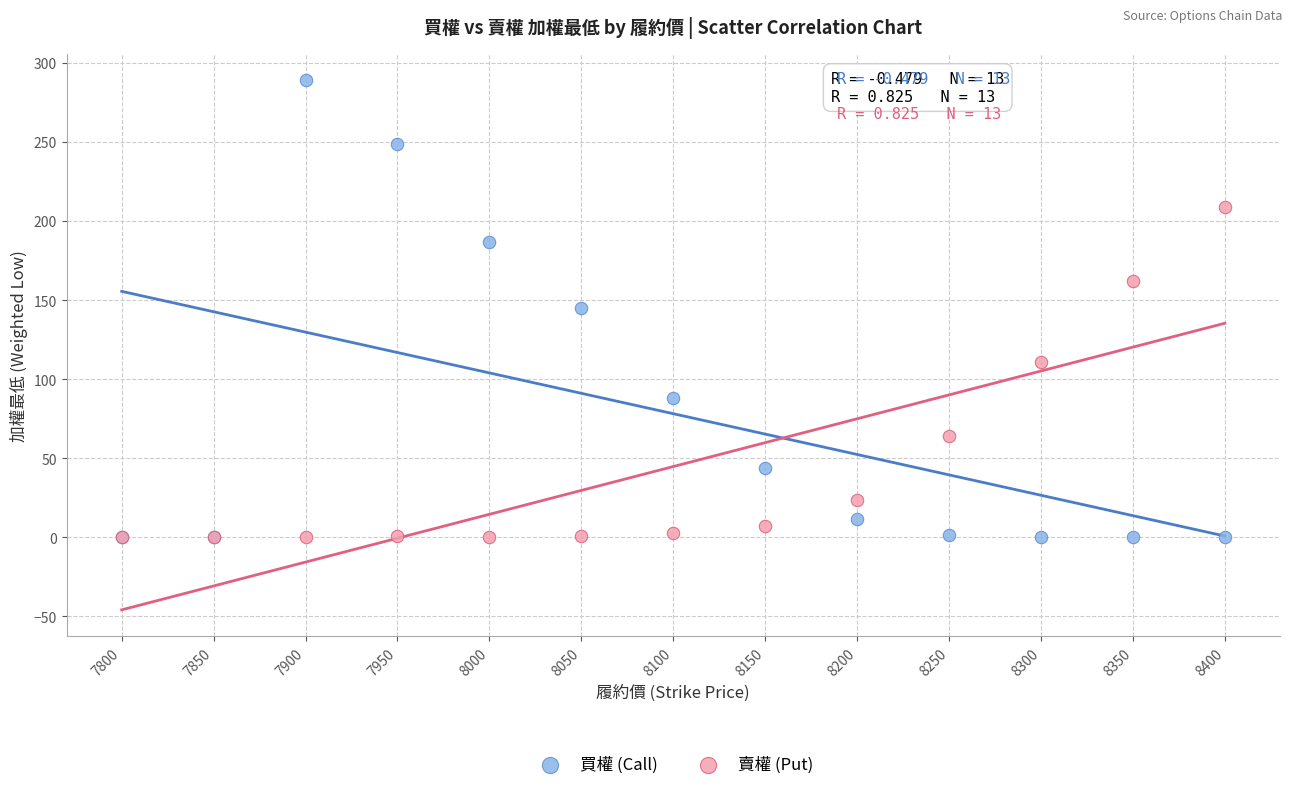

What are all the series names shown in the legend?

買權 (Call), 賣權 (Put)